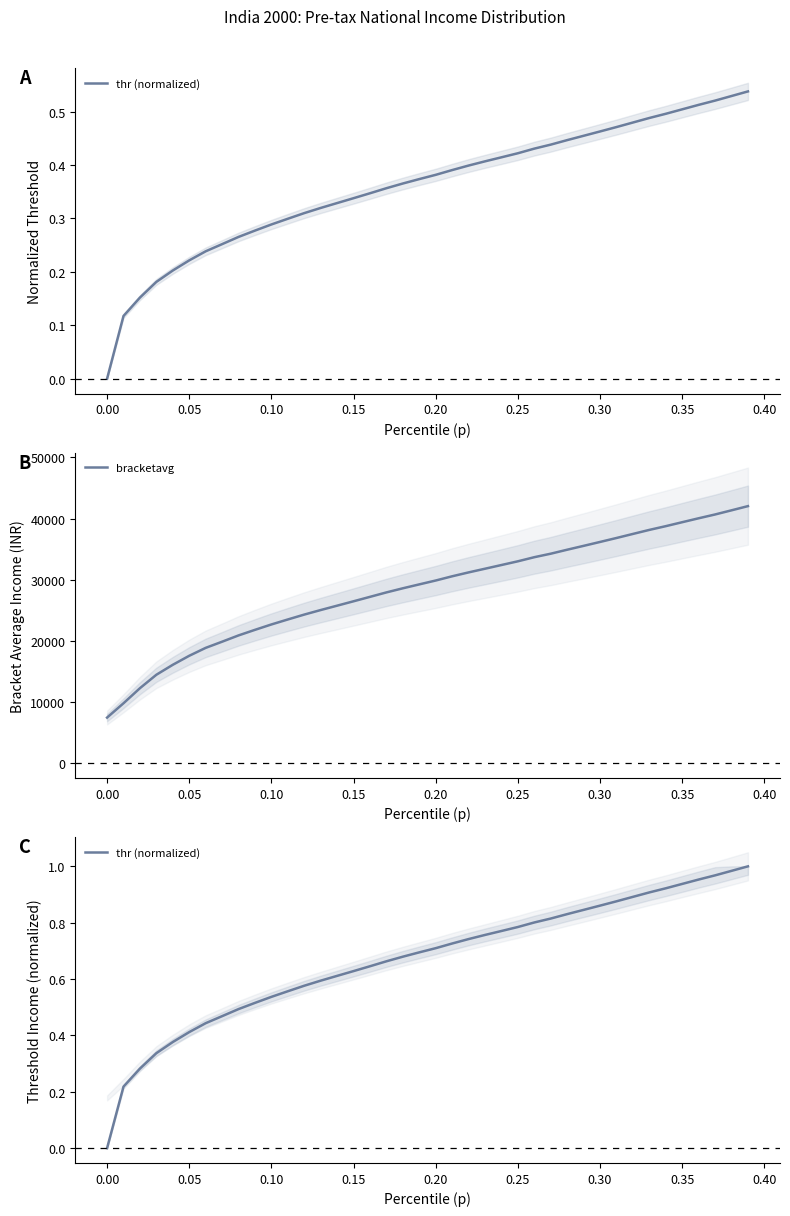

Reading left to right, what are all the values shown in this chart?

thr (normalized): 0.0	0.2	0.3	0.3	0.4	0.4	0.4	0.5	0.5	0.5	0.5	0.6	0.6	0.6	0.6	0.6	0.6	0.7	0.7	0.7	0.7	0.7	0.7	0.8	0.8	0.8	0.8	0.8	0.8	0.8	0.9	0.9	0.9	0.9	0.9	0.9	1.0	1.0	1.0	1.0
bracketavg: 7490.0	9829.8	12291.8	14485.4	16112.9	17583.5	18875.5	19882.1	20910.0	21820.0	22698.9	23514.0	24312.5	25054.0	25767.8	26484.9	27208.4	27934.2	28606.3	29244.3	29876.7	30565.9	31201.5	31802.5	32407.1	33014.0	33685.7	34256.6	34906.1	35536.6	36174.5	36820.3	37483.7	38143.3	38753.5	39399.8	40040.5	40661.3	41339.9	42025.0